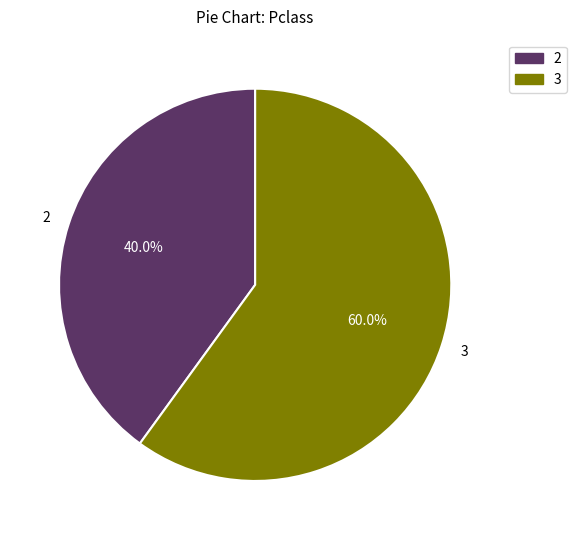

What portion of the pie excludes 2?

60.0%